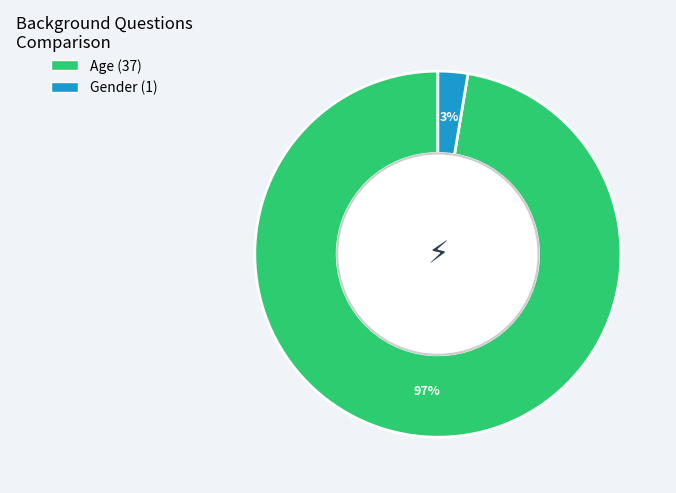

To the nearest percent, what is the average slice percentage?

50%